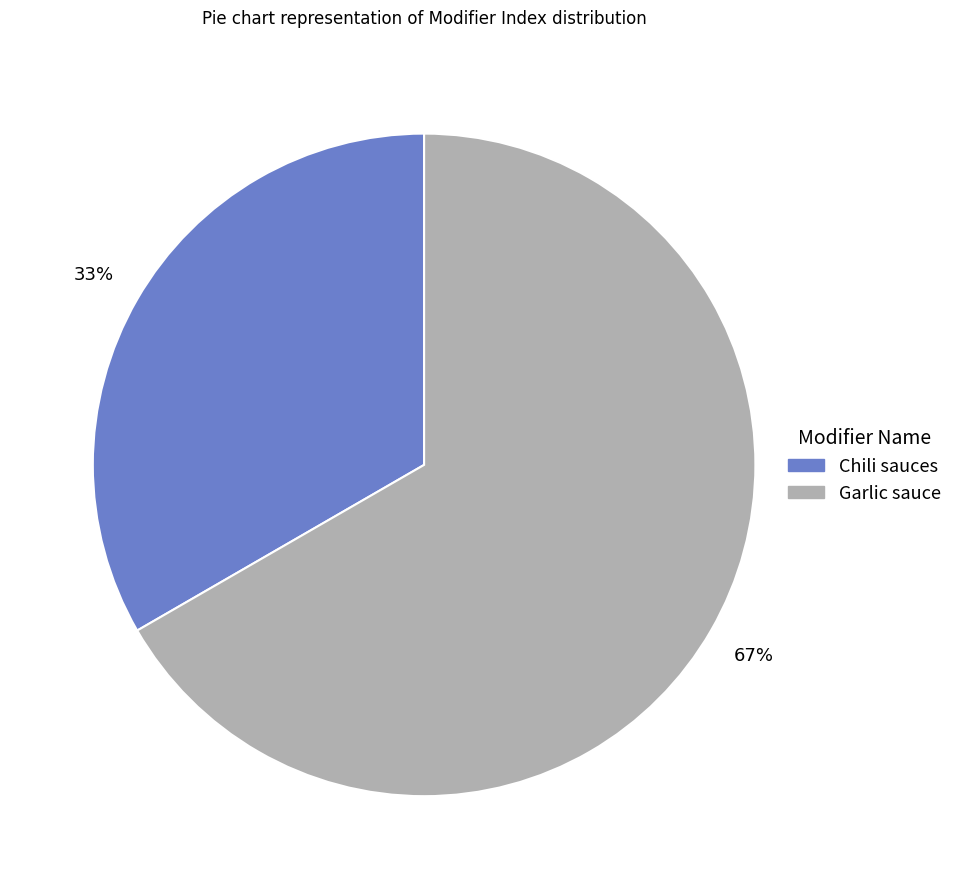

Which slice is the smallest?

Chili sauces